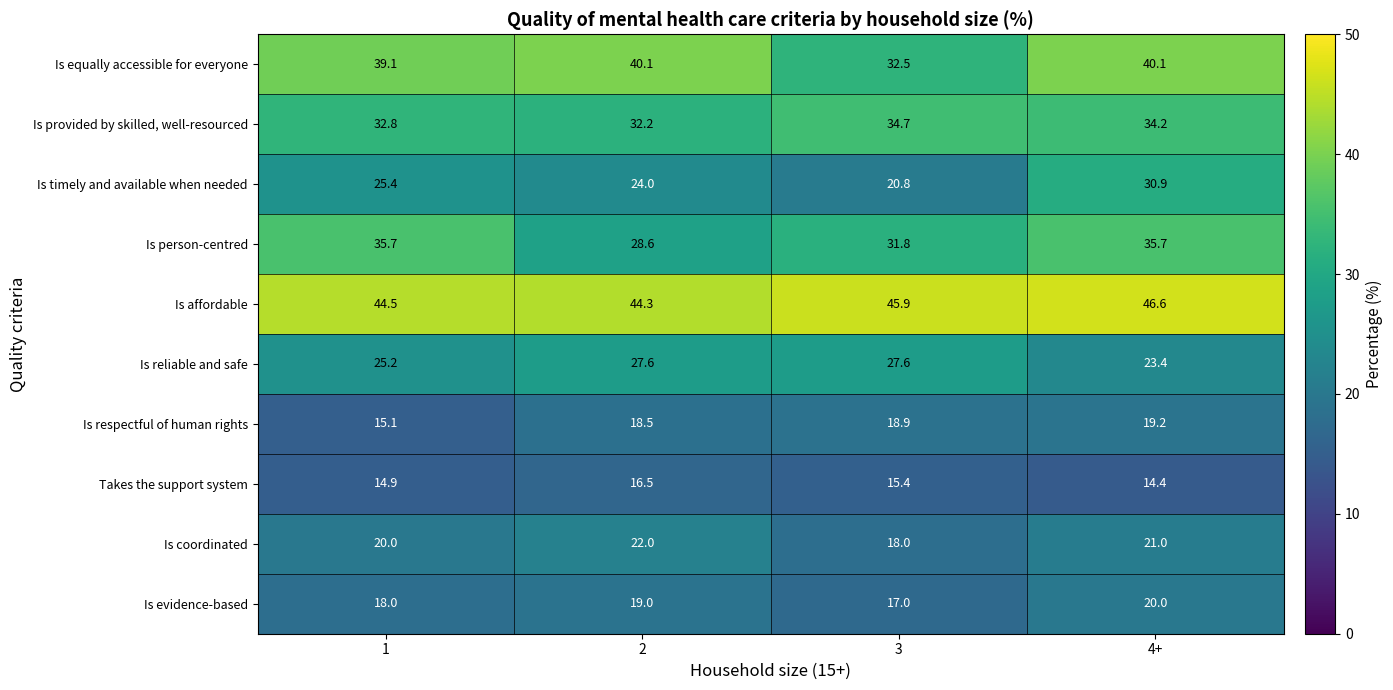

What is the difference between the maximum and second lowest values in the Is respectful of human rights series?

0.7